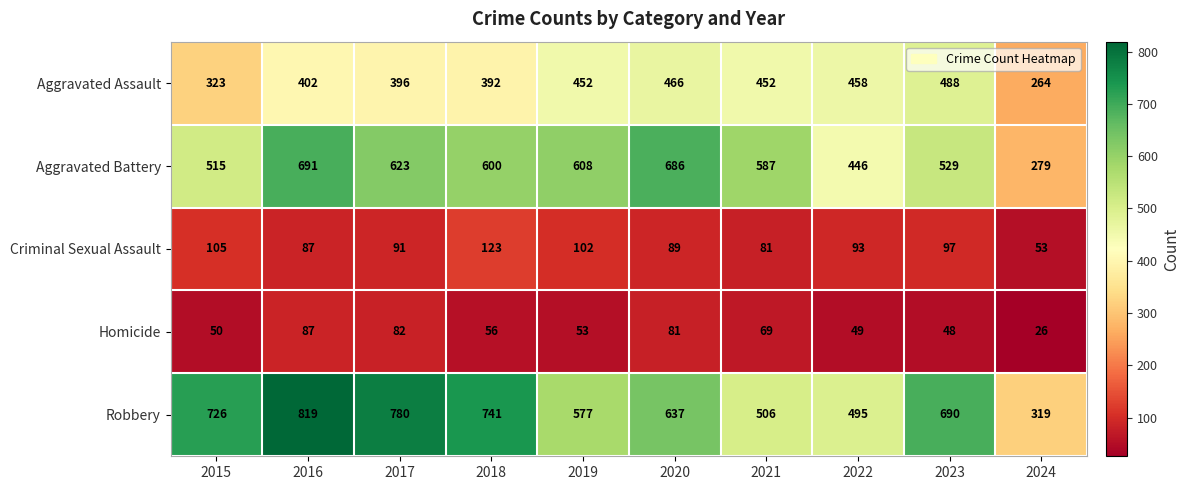

The Aggravated Assault series shows 396 at 2017. True or false?

True